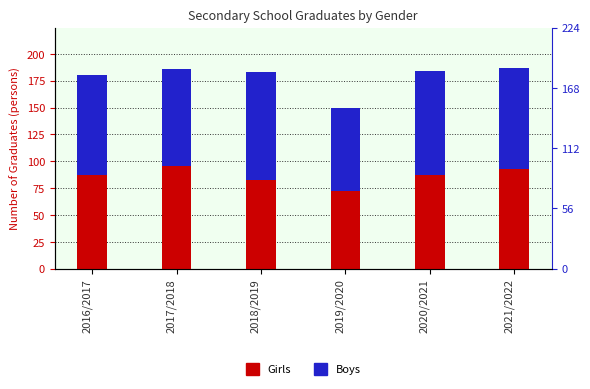

Rank the series at 2016/2017 from highest to lowest value.

Boys, Girls